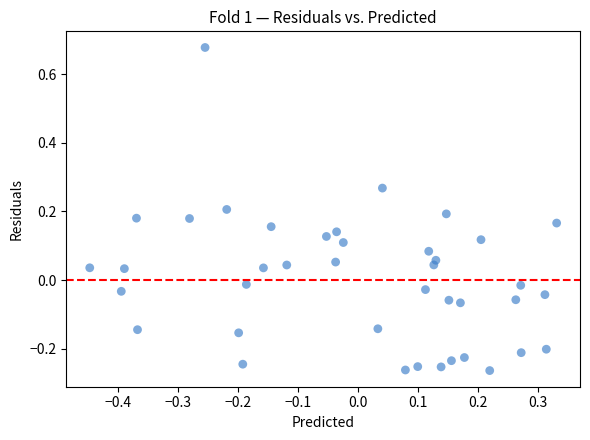

What is the range of Y values (max minus min)?

0.9